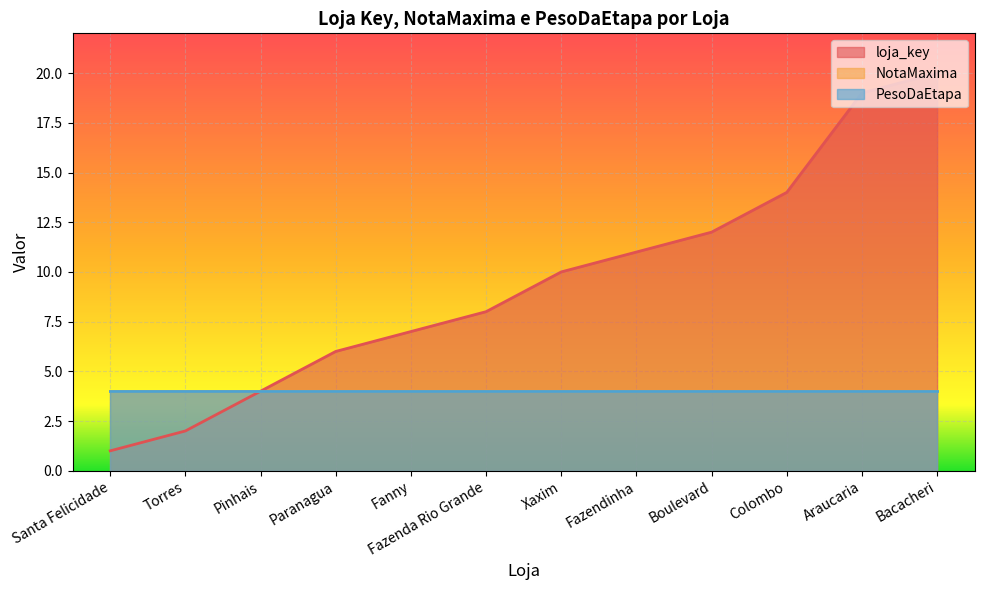

What is the minimum value for PesoDaEtapa?

4